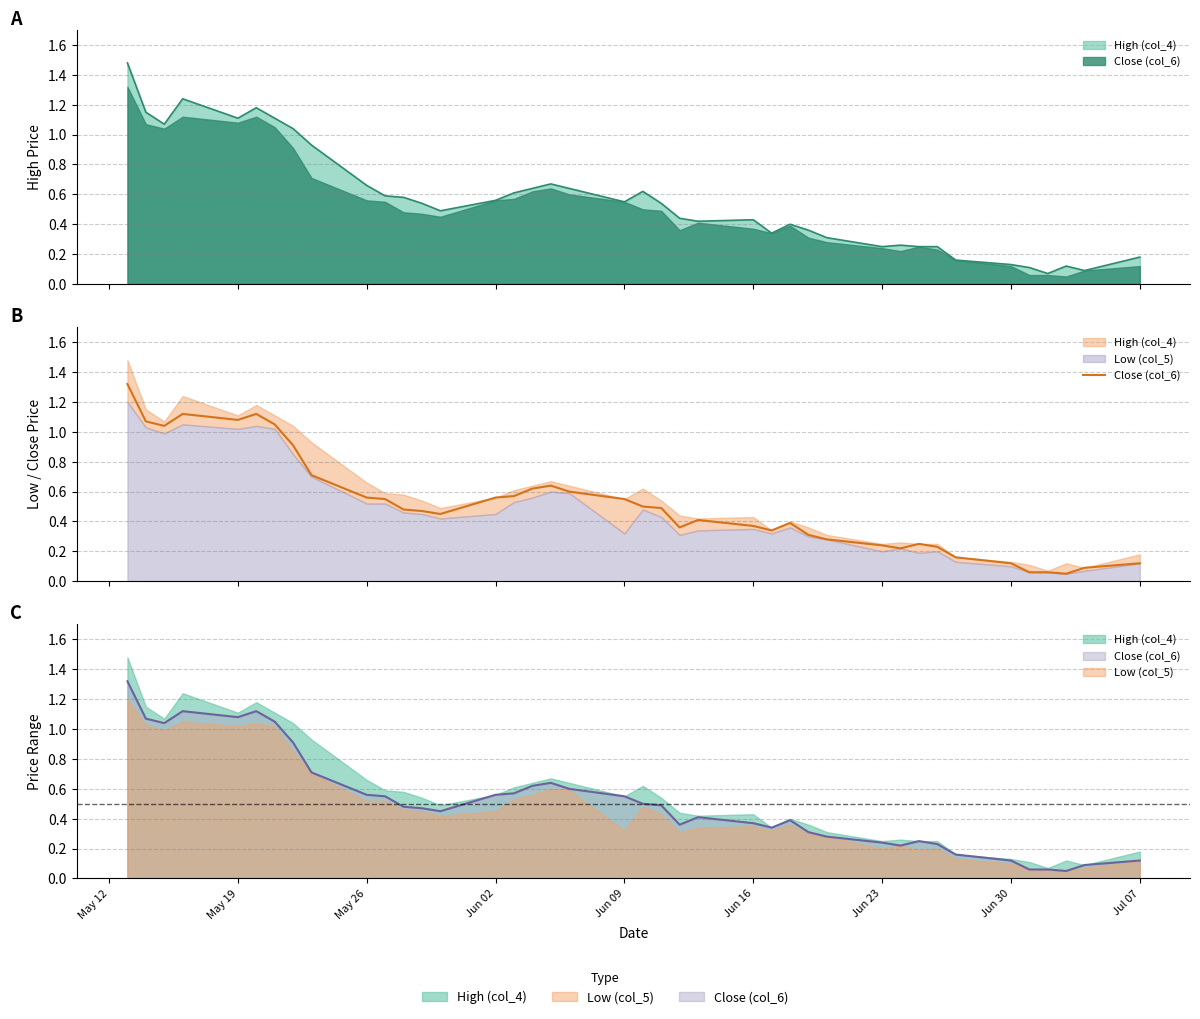

How many points are higher than both their immediate neighbors (excluding endpoints)?

6